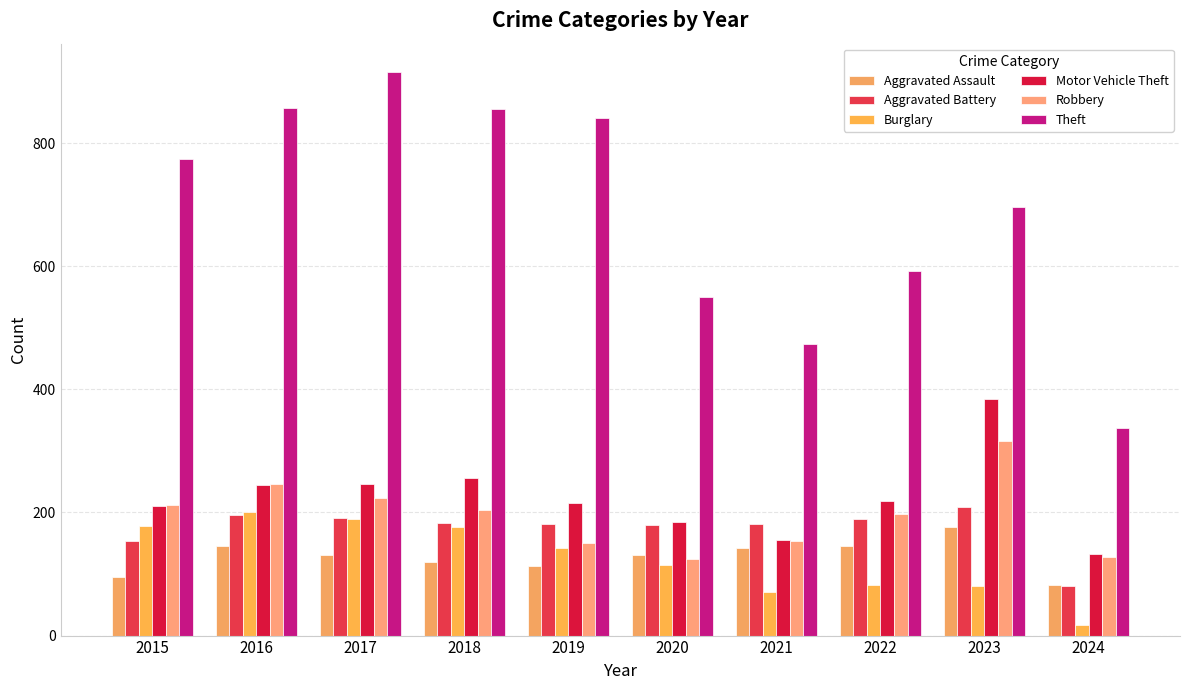

Reading left to right, list all the values displayed in this chart.

Aggravated Assault: 95	146	131	119	113	131	142	146	177	83
Aggravated Battery: 154	196	191	183	182	180	182	190	209	81
Burglary: 178	201	189	176	143	115	71	82	81	17
Motor Vehicle Theft: 211	245	247	256	216	184	156	219	385	133
Robbery: 212	247	224	204	150	124	153	198	316	127
Theft: 774	858	916	856	841	550	474	593	696	337